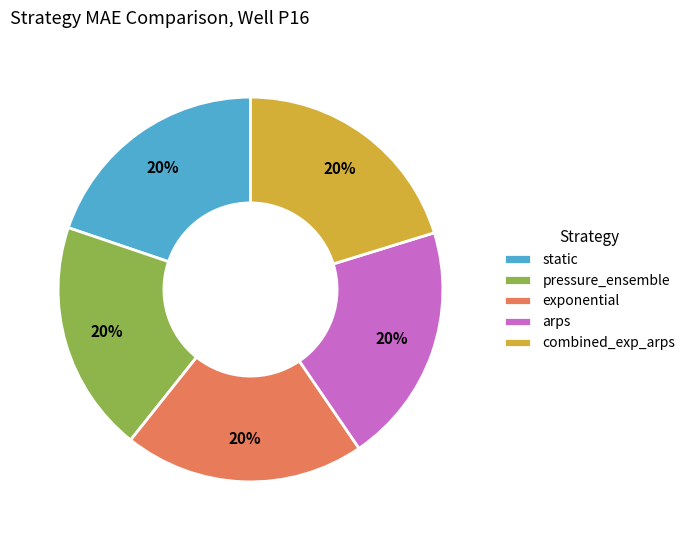

To the nearest percent, what percentage of the pie is combined_exp_arps?

20%